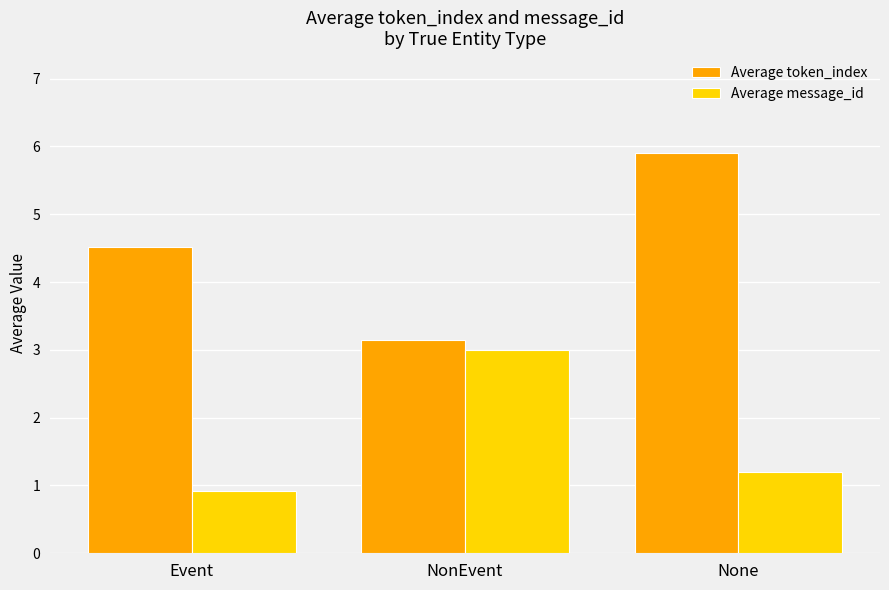

What is the total value across all series at Event?

5.4